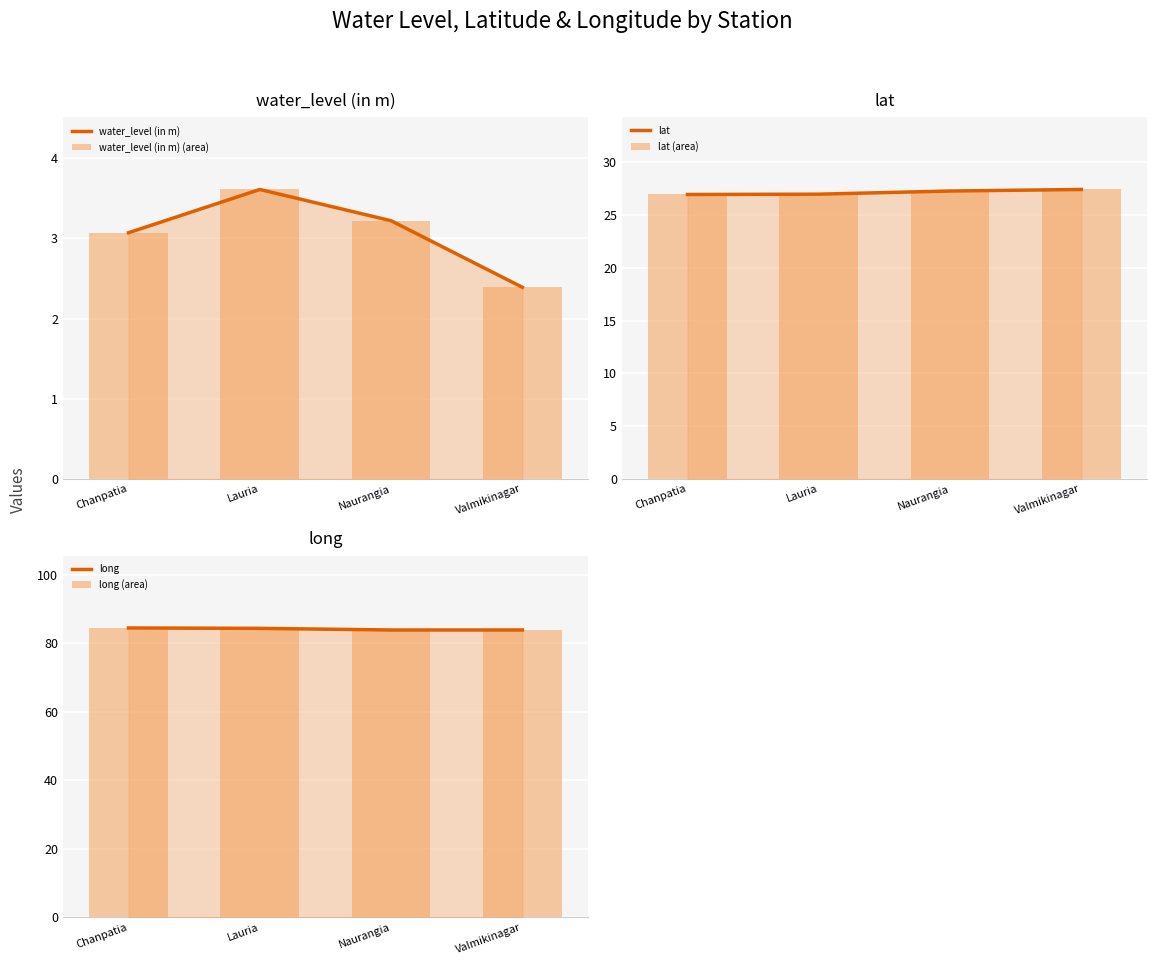

What is the value of the long bar at the 2nd from the left?

84.4